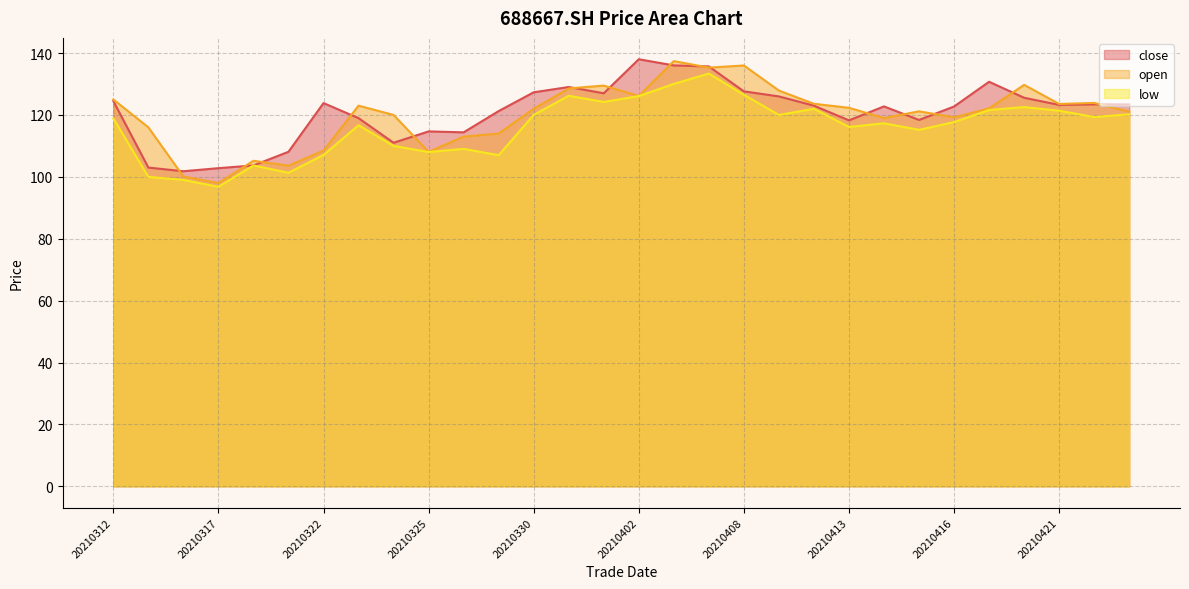

Between 20210420 and 20210407, which is larger?

20210407